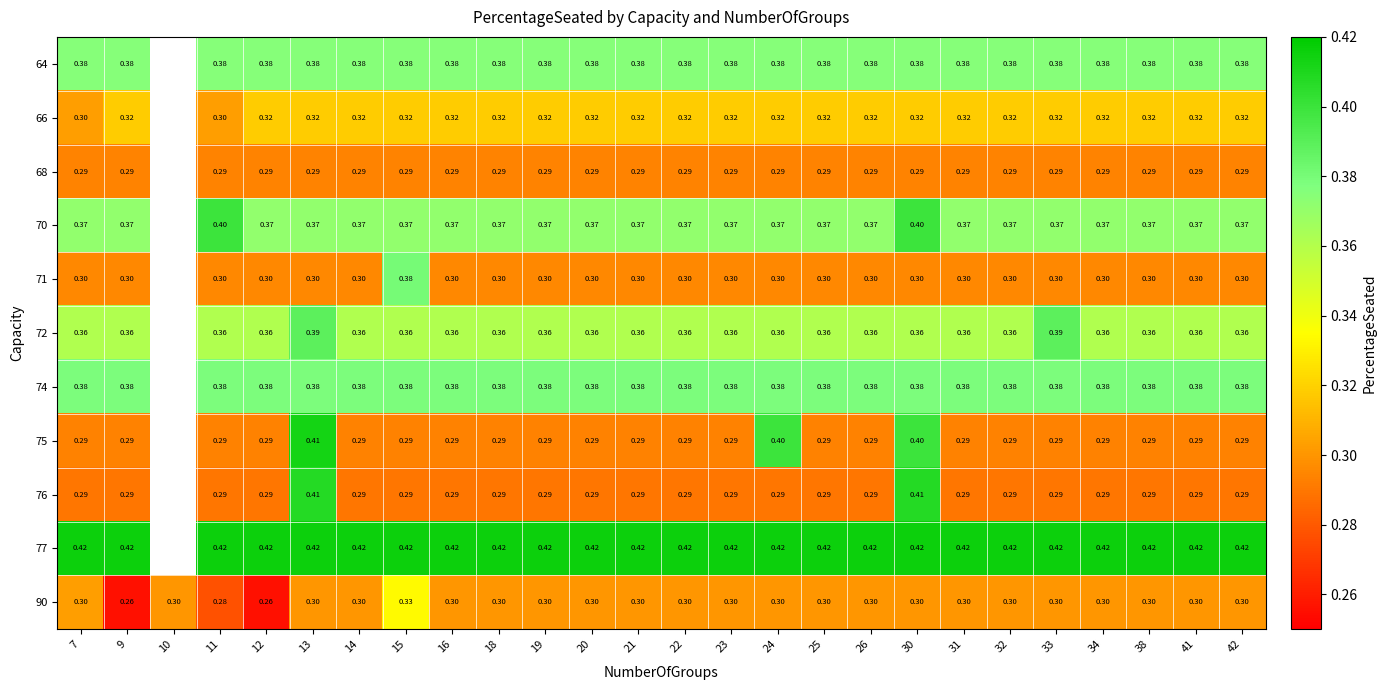

Is the value of 66 at 30 greater than the value of 77 at 26?

No